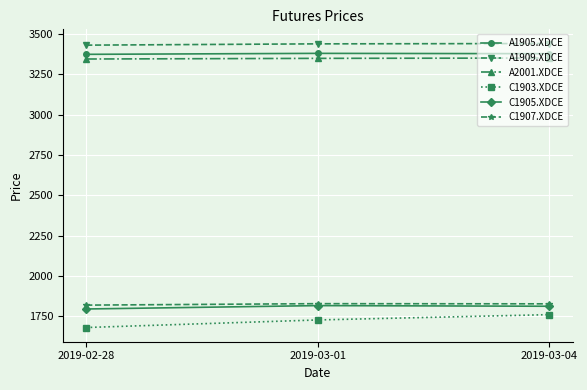

What is the lowest value of the C1905.XDCE series?

1795